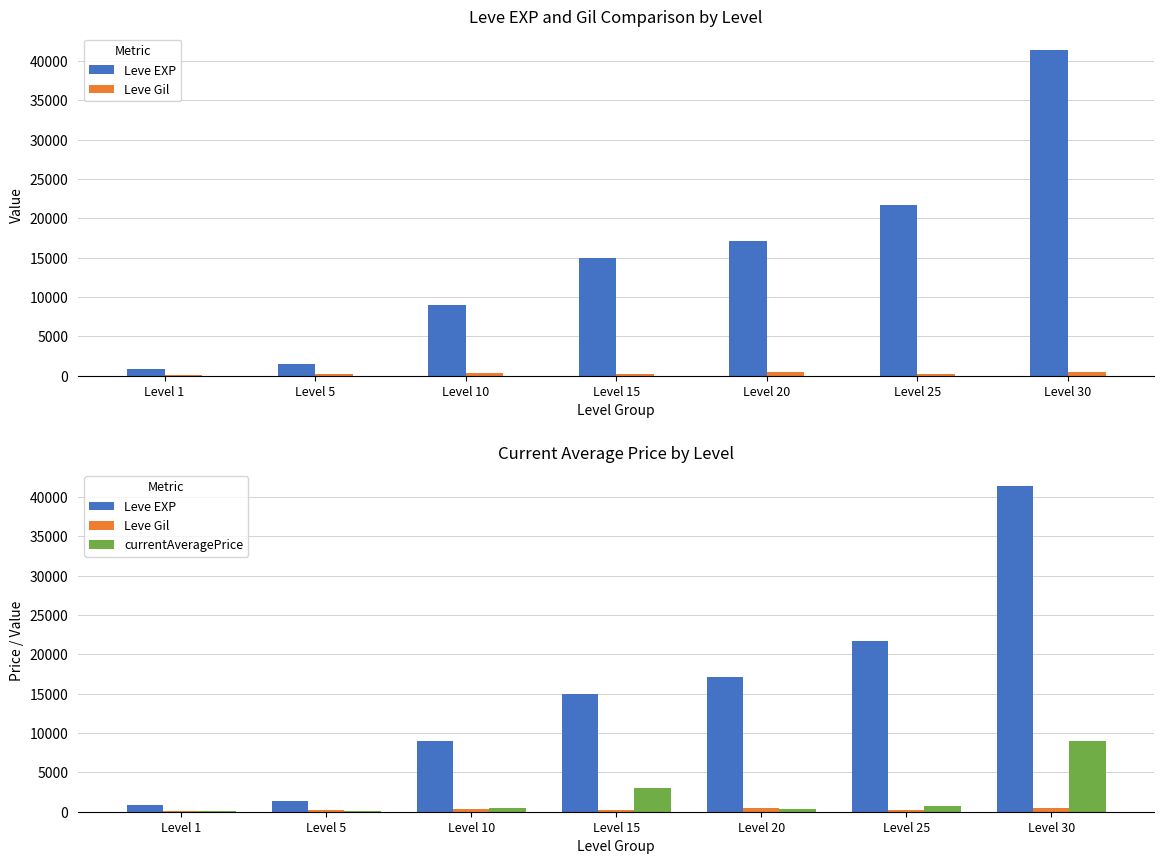

Reading right to left, transcribe all the data shown in this chart.

Leve EXP: Level 30=41410.0	Level 25=21650.0	Level 20=17120.0	Level 15=14920.0	Level 10=8930.0	Level 5=1420.0	Level 1=800.0
Leve Gil: Level 30=440.0	Level 25=229.0	Level 20=485.0	Level 15=172.0	Level 10=284.0	Level 5=169.0	Level 1=113.0
currentAveragePrice: Level 30=8966.8	Level 25=742.0	Level 20=305.5	Level 15=3000.0	Level 10=492.5	Level 5=118.9	Level 1=117.9